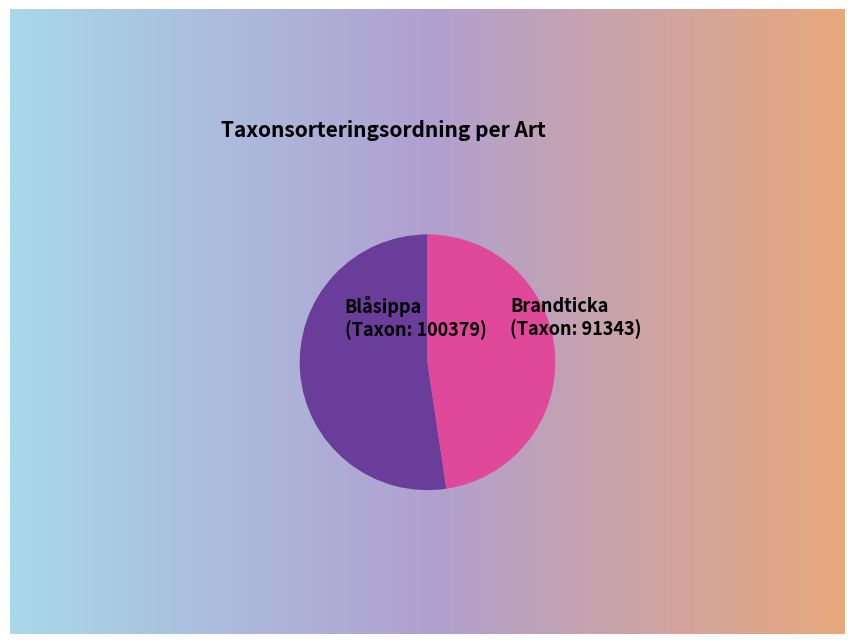

Combined, do Blåsippa and Brandticka account for over 50%?

Yes